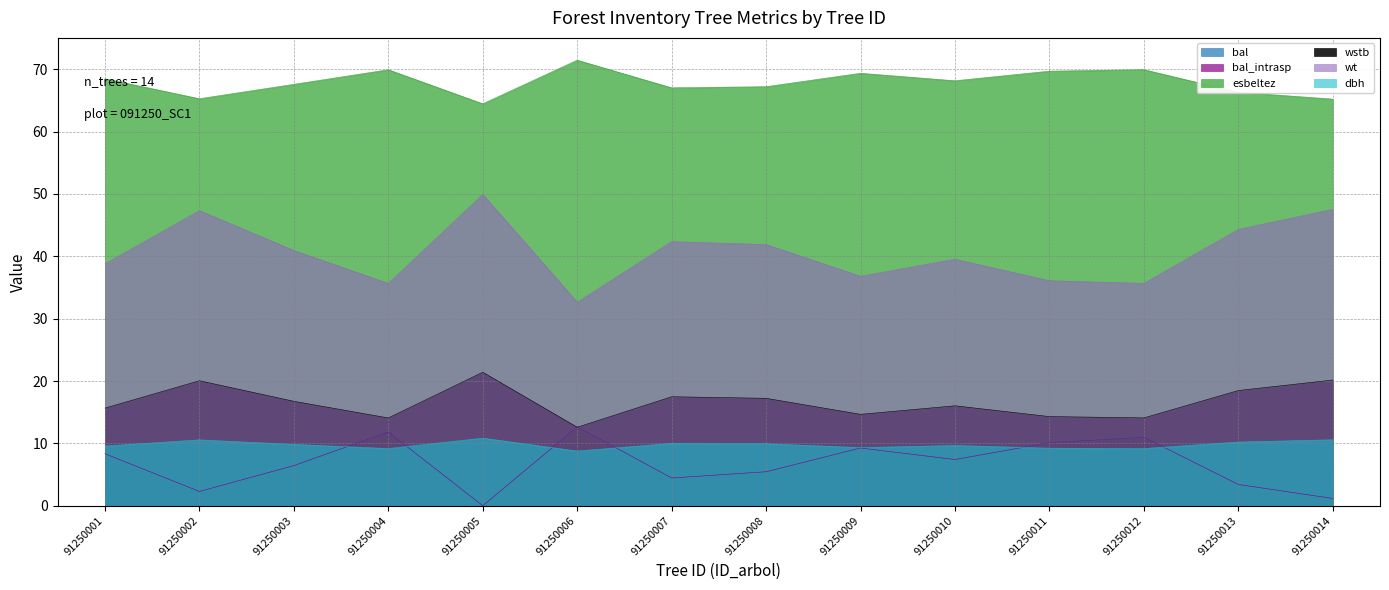

Rank the categories by bal value from highest to lowest.

91250006, 91250004, 91250012, 91250011, 91250009, 91250001, 91250010, 91250003, 91250008, 91250007, 91250013, 91250002, 91250014, 91250005